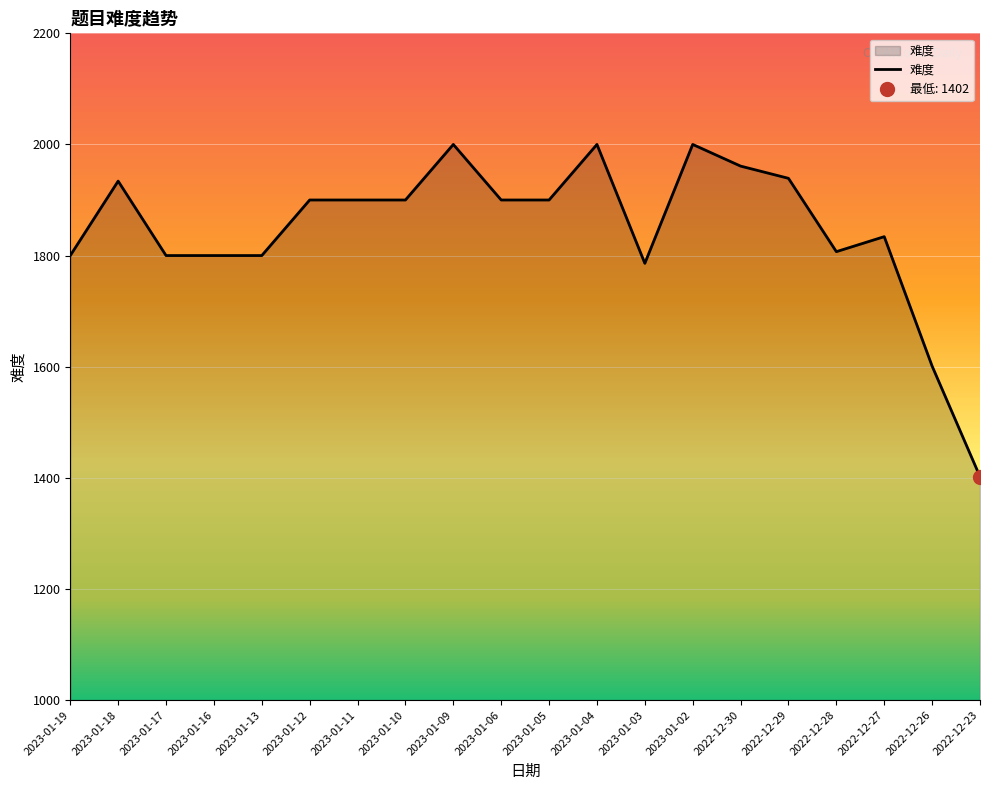

What is the difference between the maximum and minimum values?

598